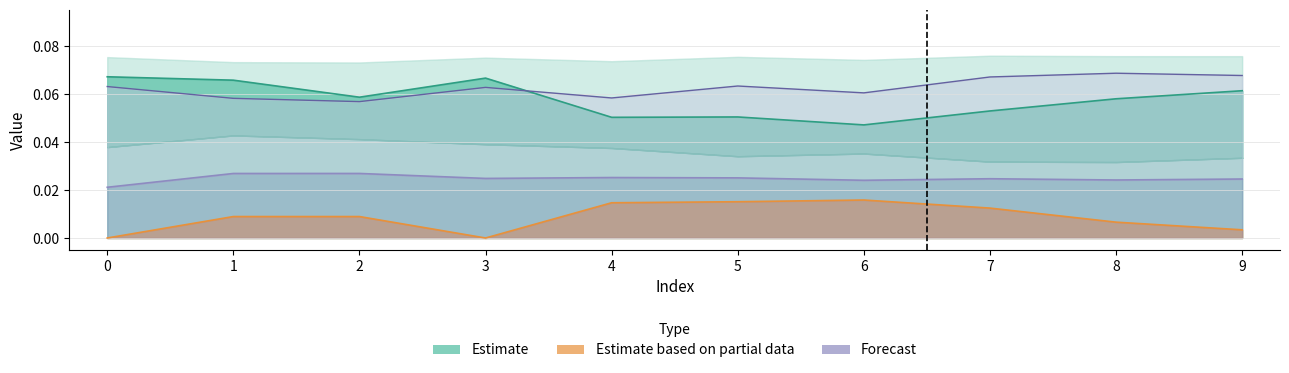

How many lines are shown in the chart?

3